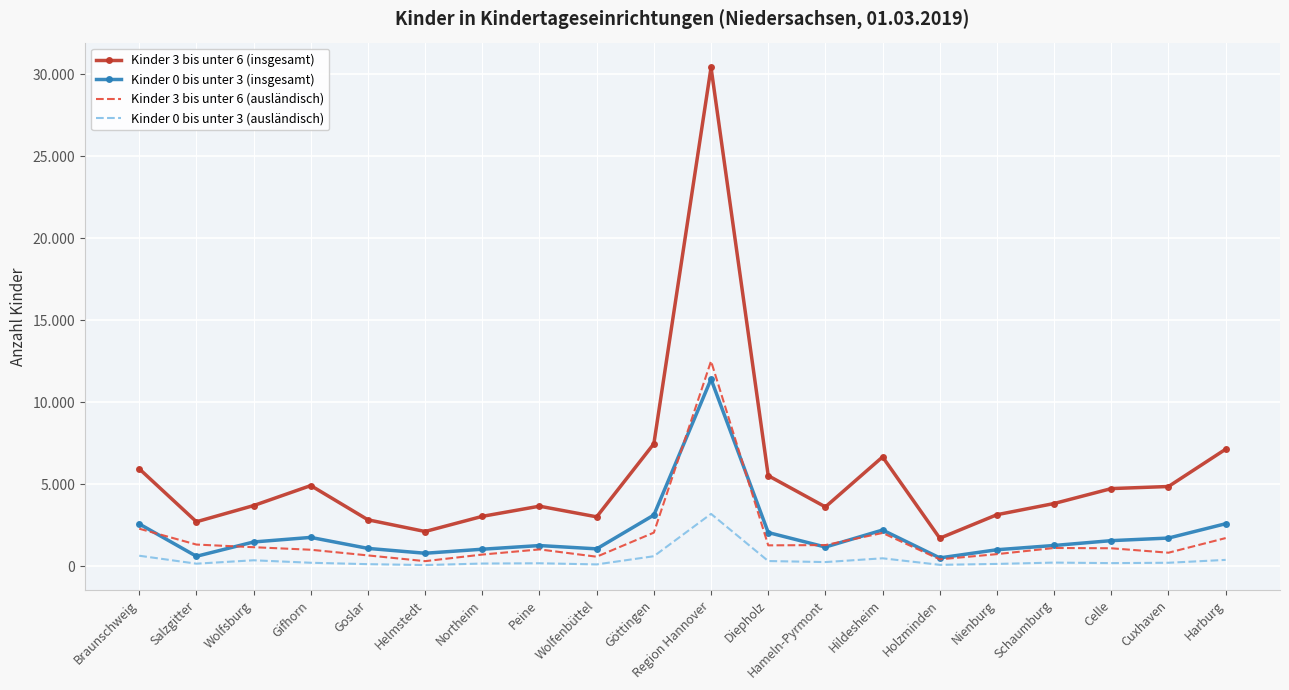

At which category does the chart reach its peak across all series?

Region Hannover